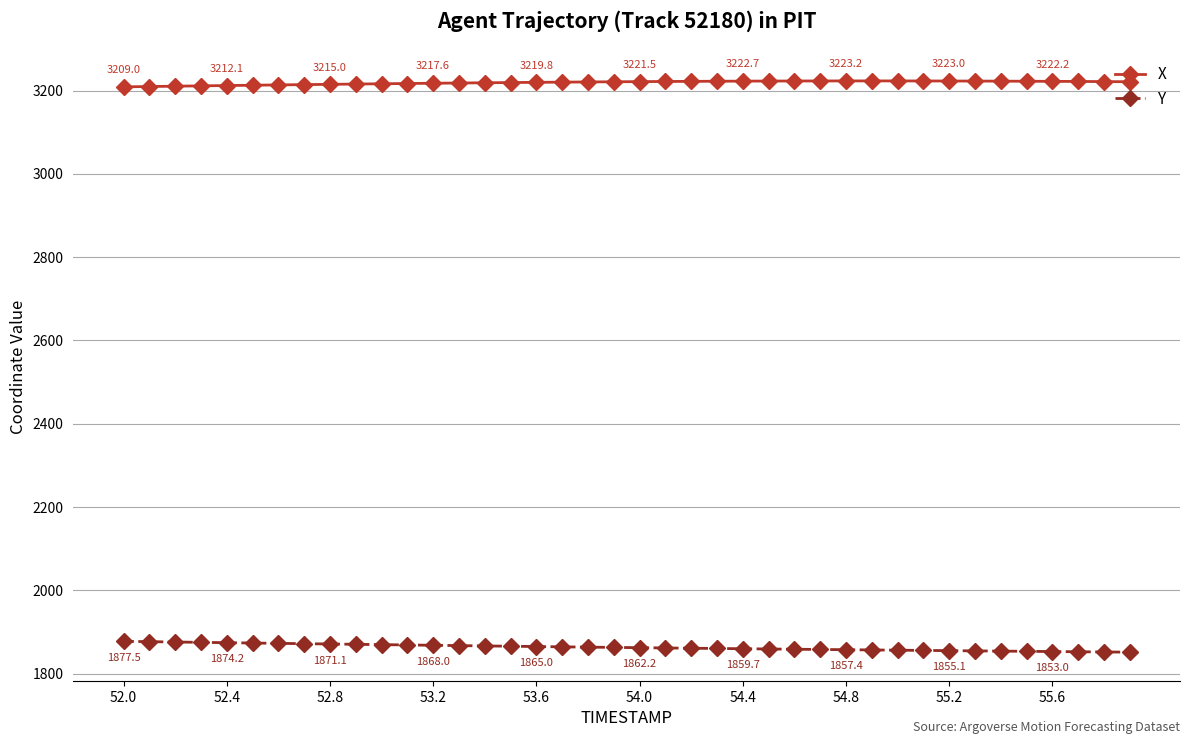

What is the minimum value for X?

3209.0